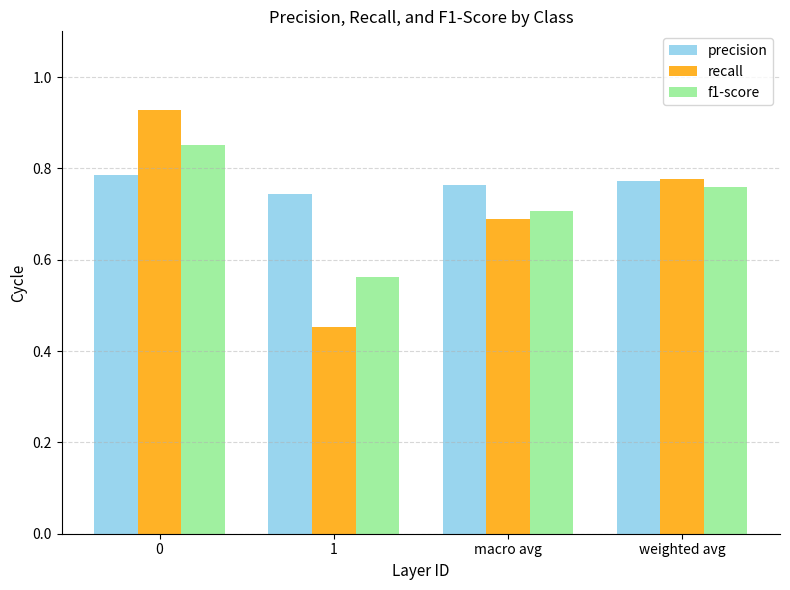

How many recall values are between 0 and 1?

4